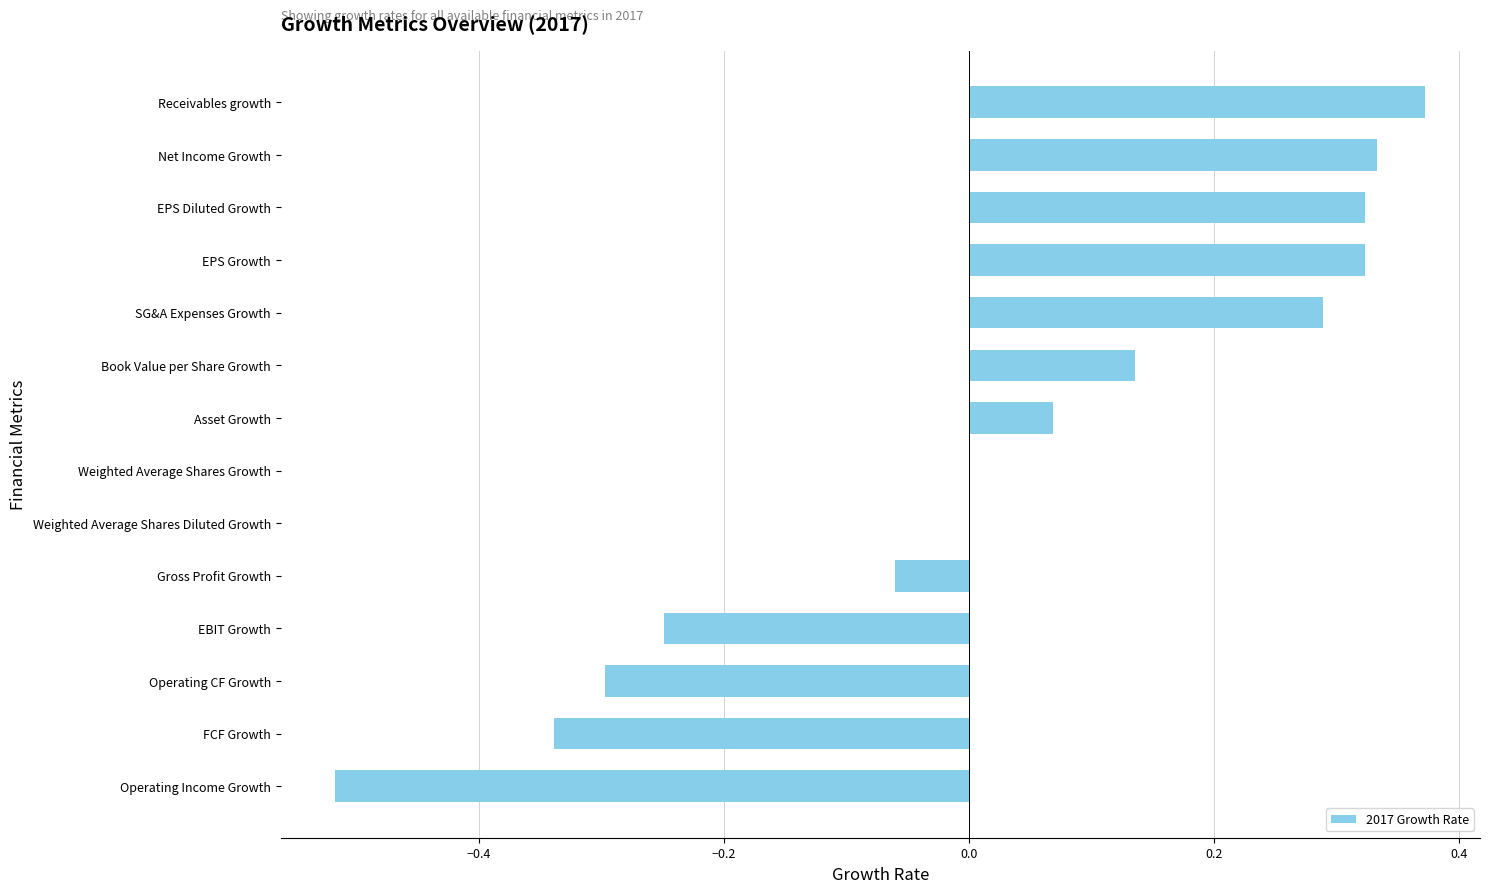

Is it true that the value at SG&A Expenses Growth is 0.5?

False